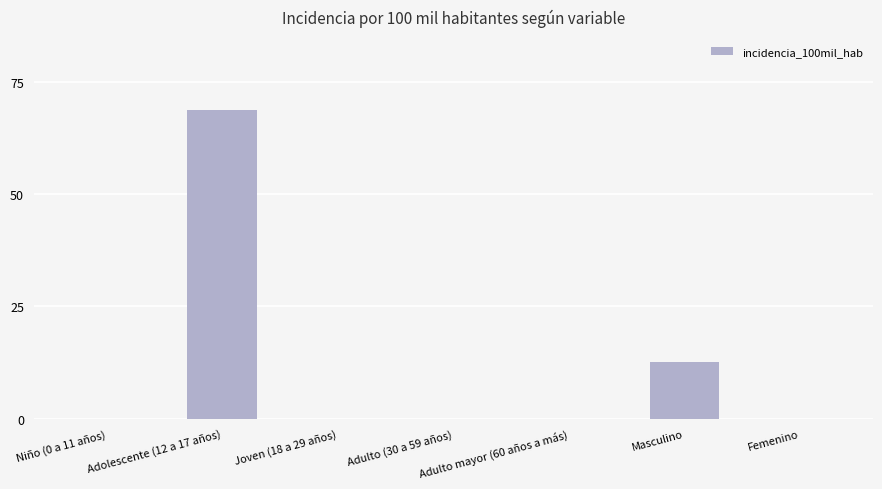

What is the greatest value displayed?

68.7